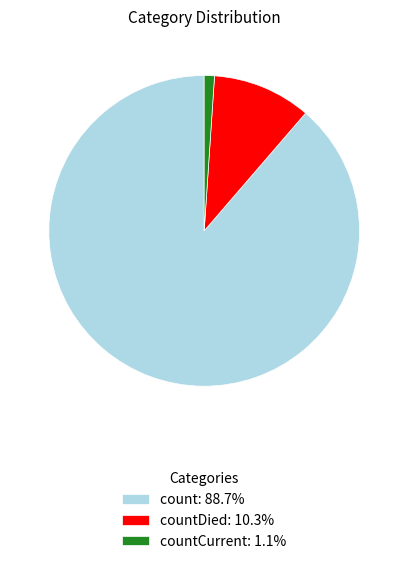

Do countCurrent: 1.1% and count: 88.7% together represent more than half of the pie?

Yes